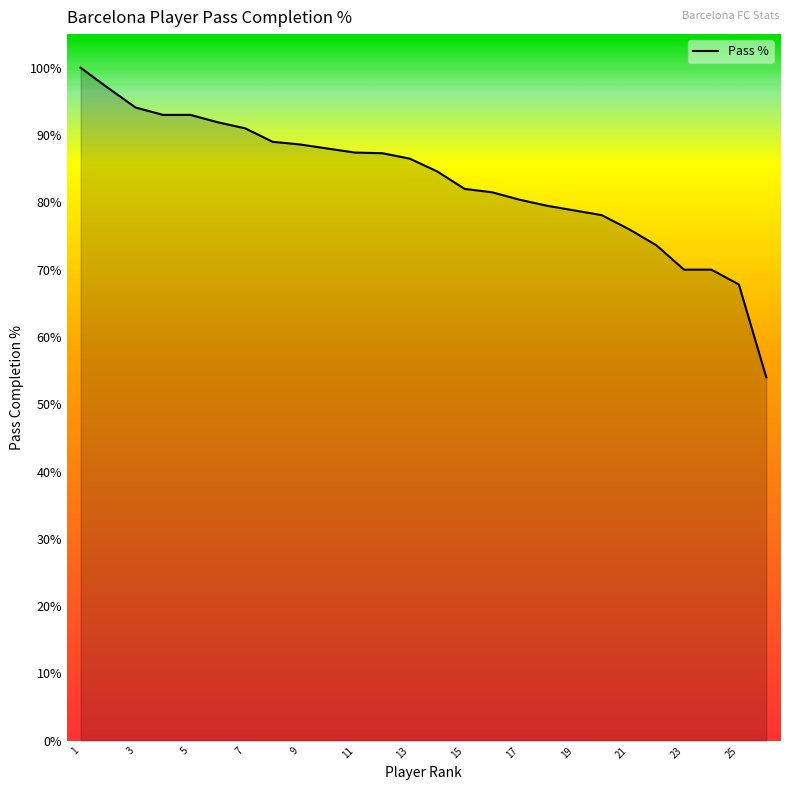

What is the smallest value displayed?

54.0